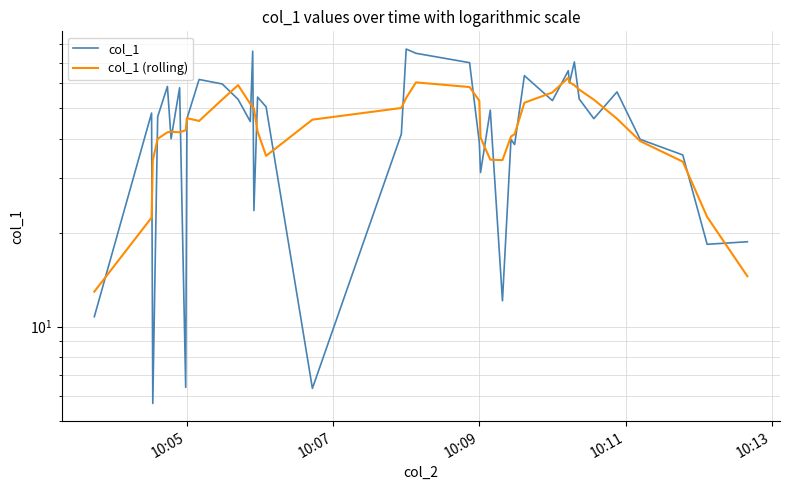

How many interior local valleys does the col_1 (rolling) series have?

4